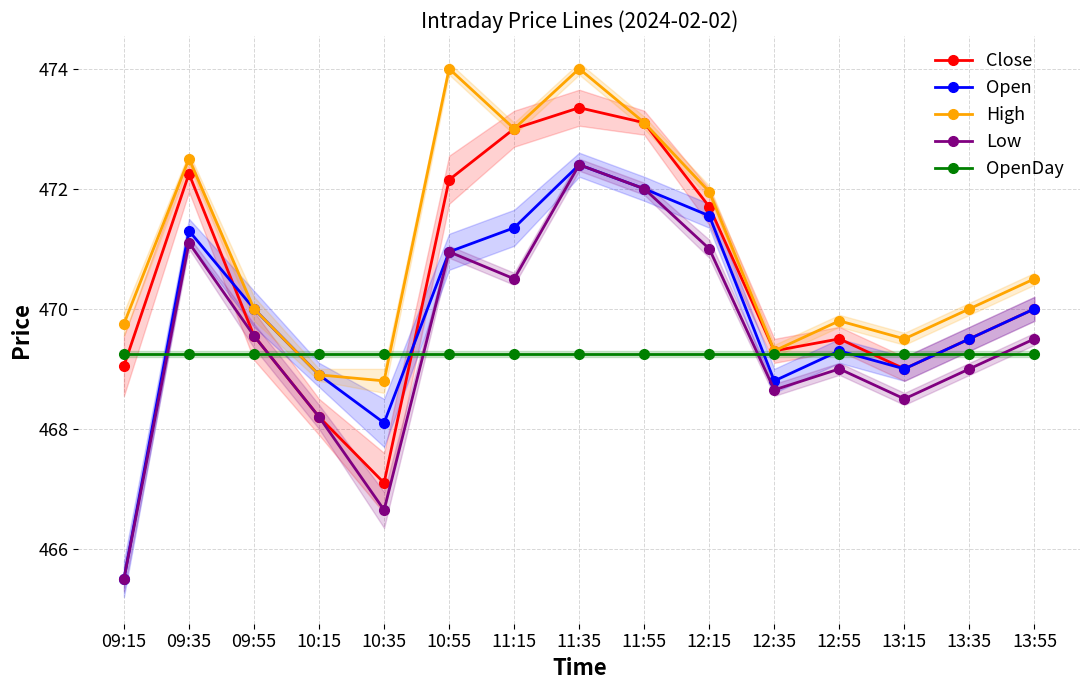

Is it true that Open equals 714.6 at 09:55?

False